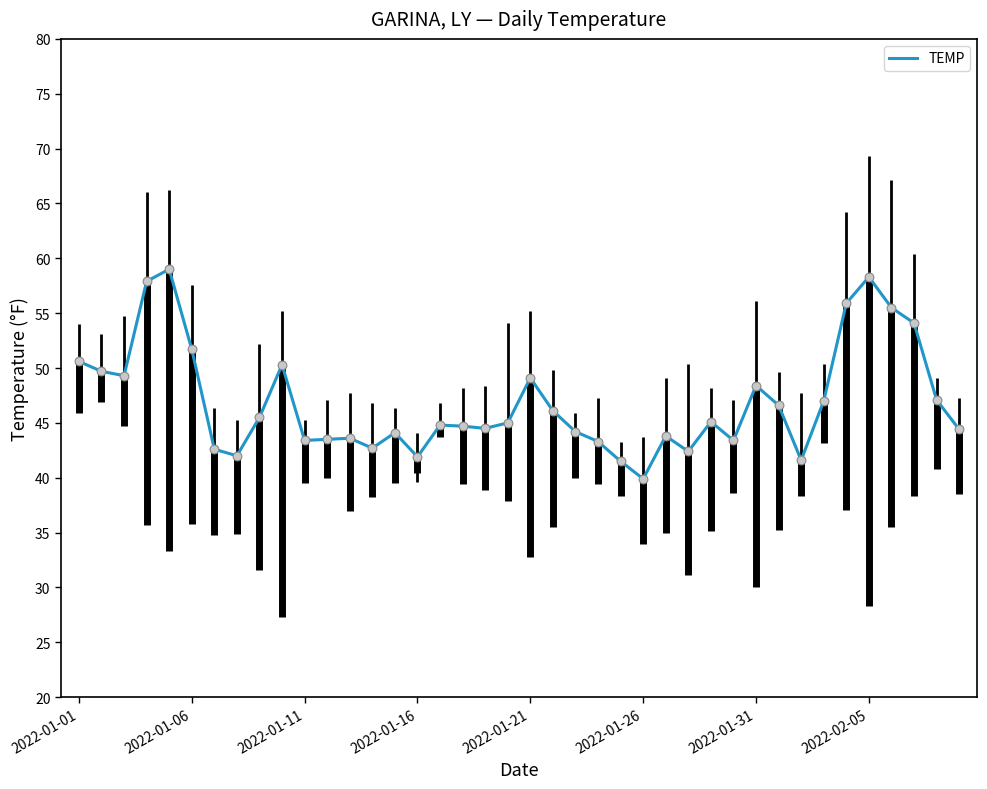

What is the greatest value displayed?

59.0